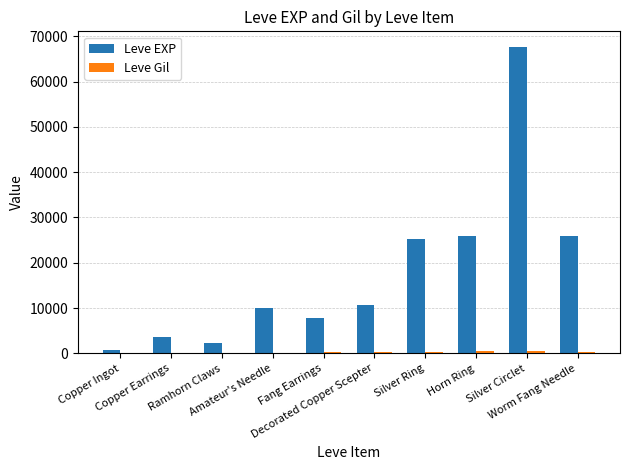

What is the sum of all Leve EXP values?

179820